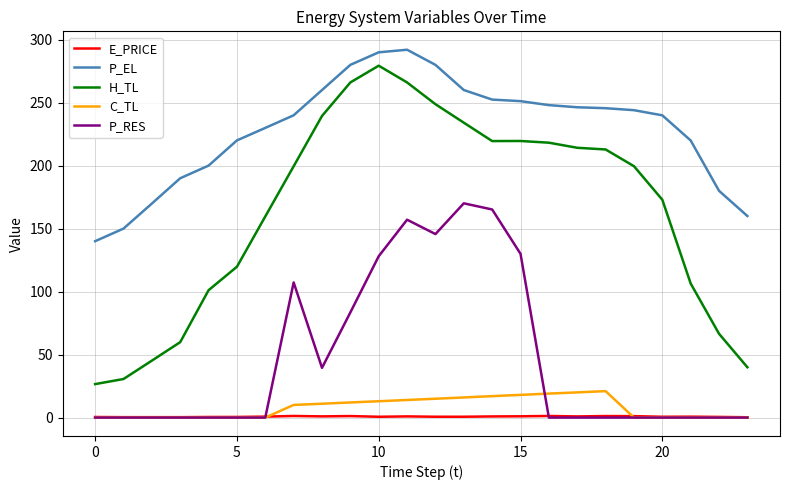

What is the highest value of the P_RES series?

170.1